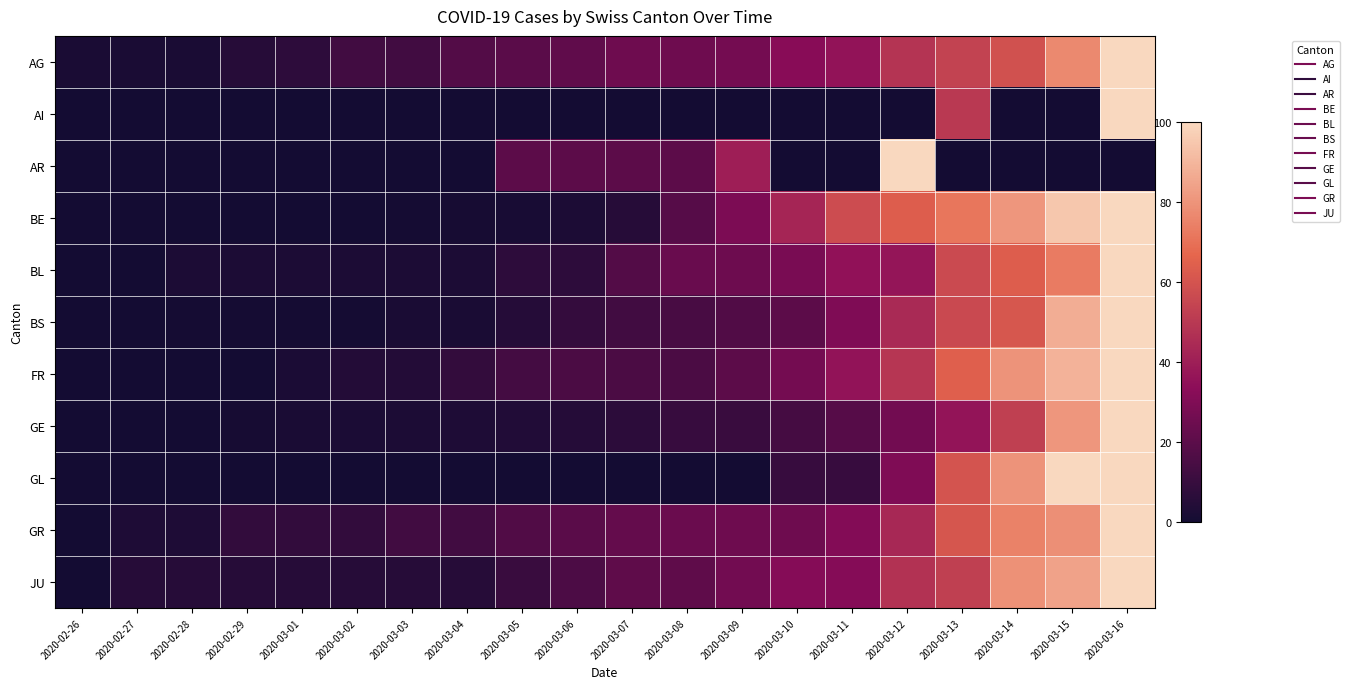

Which series has the widest spread of values?

AI